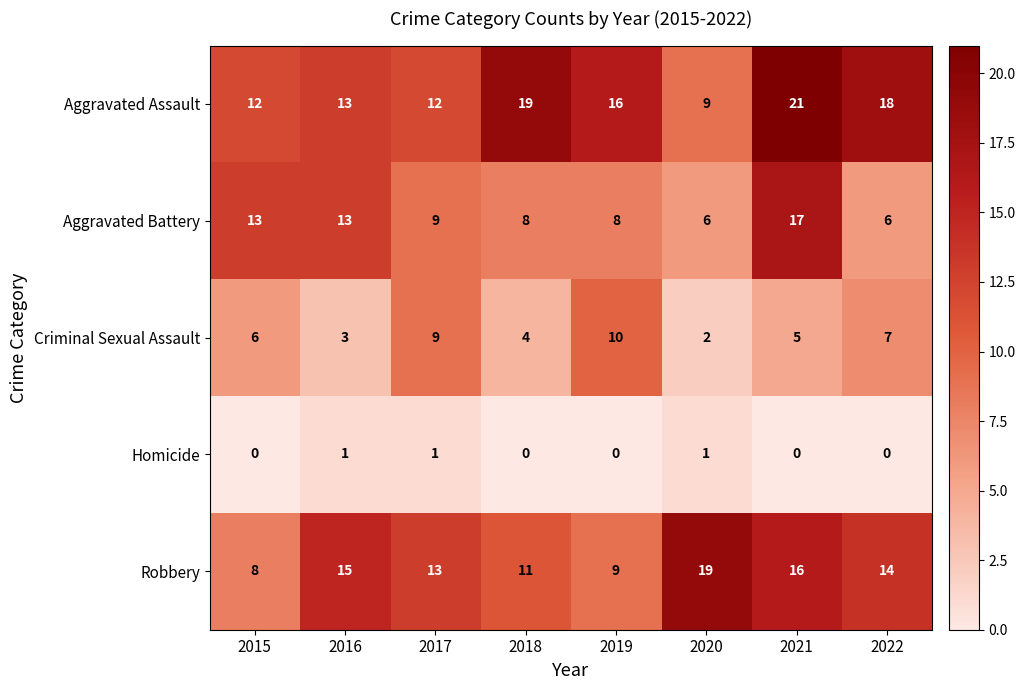

Which series has the largest range (max minus min)?

Aggravated Assault